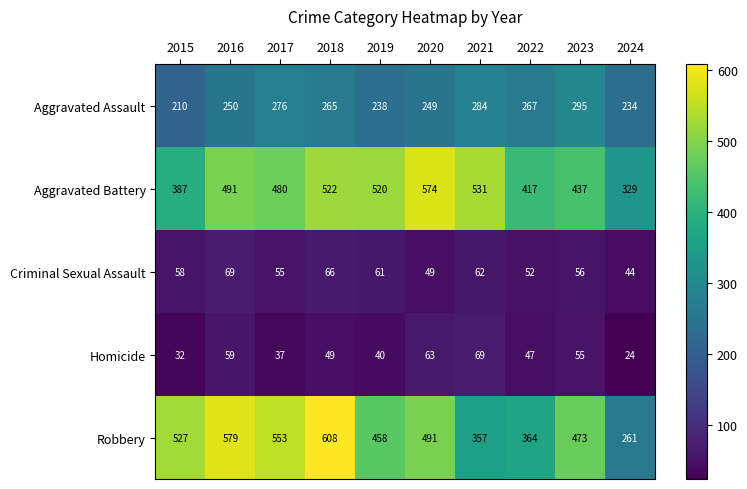

At which category is the sum across all series the highest?

2018